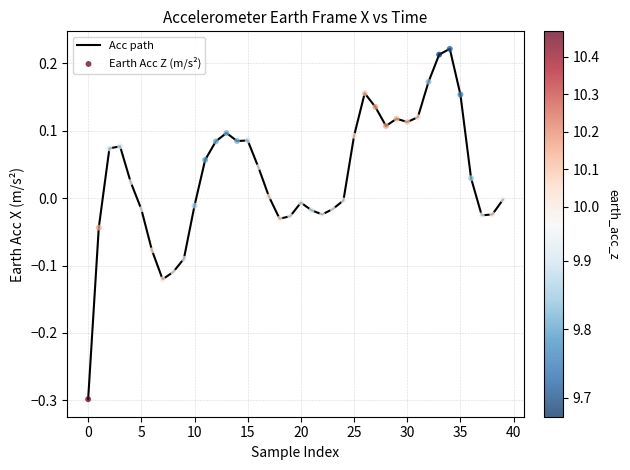

What is the difference between the maximum and minimum values?

0.5